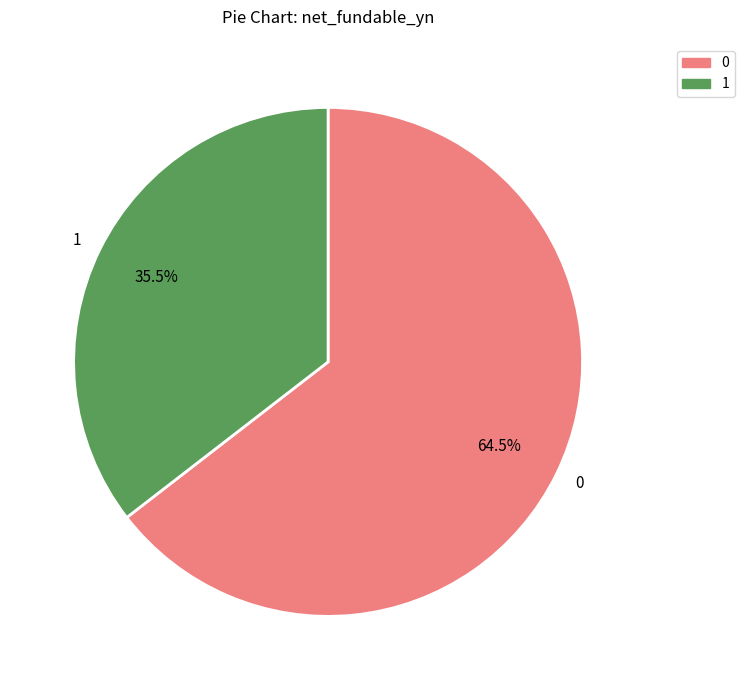

Count the number of slices in the pie.

2